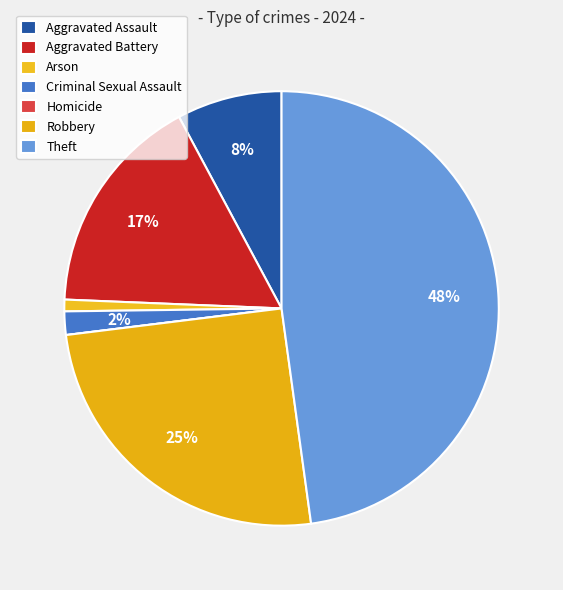

To the nearest percent, what percentage of the pie is Robbery?

25%